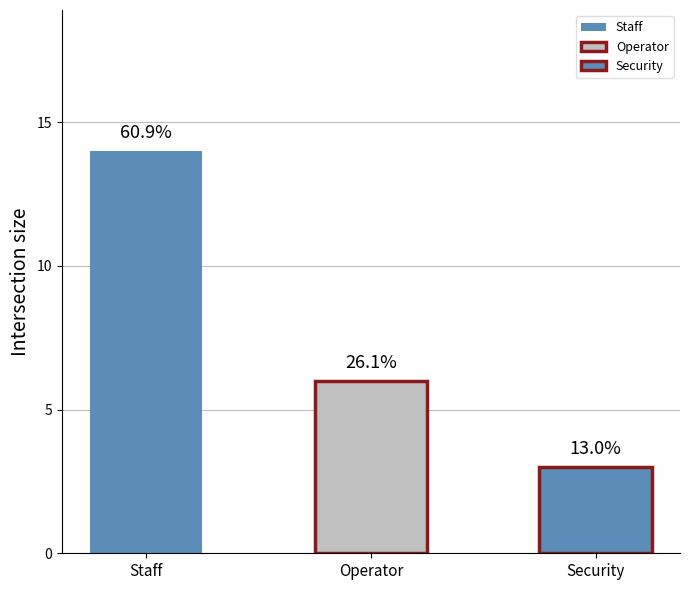

At which category does the chart reach its peak across all series?

Staff